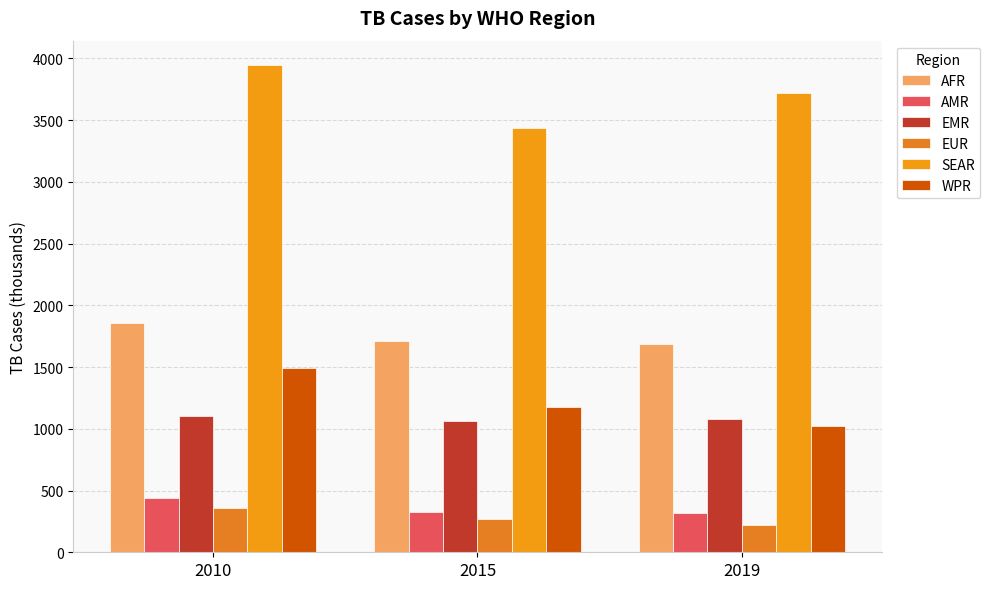

List the labels in order of AMR value, smallest first.

2019, 2015, 2010